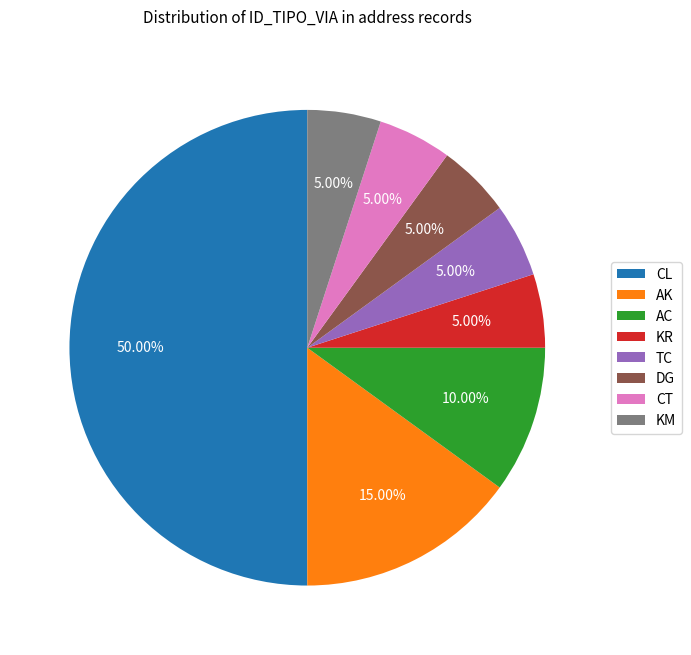

To the nearest percent, what is the combined percentage of CL and AK?

65%